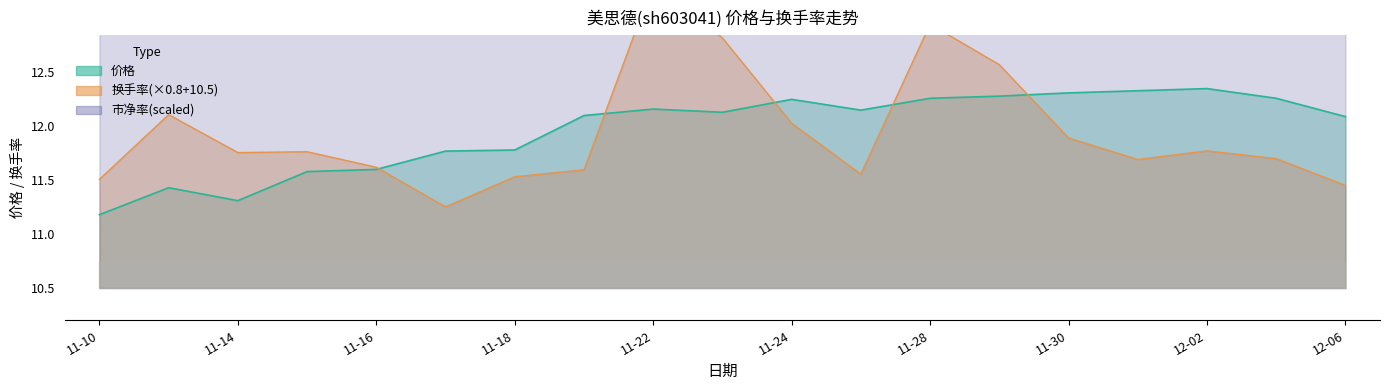

What is the maximum value shown in the chart?

13.8